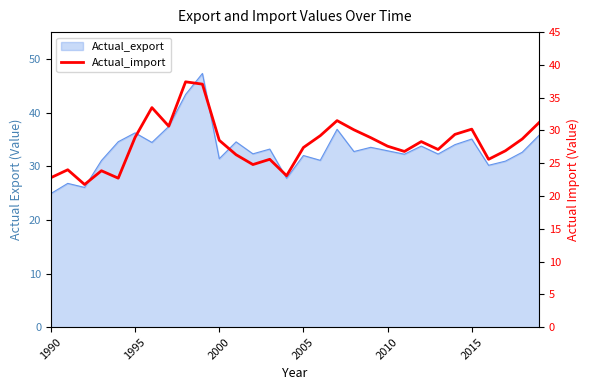

What is the maximum value shown in the chart?

37.4